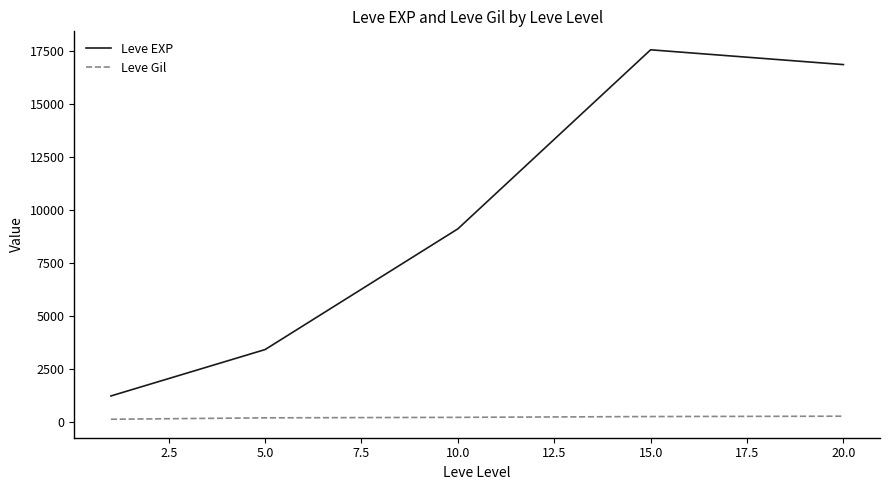

Which series has the widest spread of values?

Leve EXP